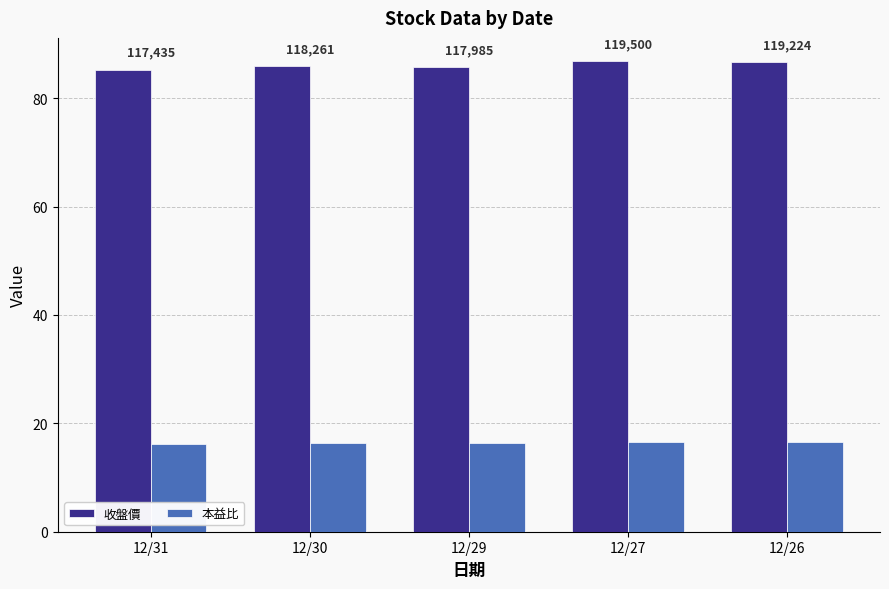

Rank the series by their maximum value, from highest to lowest.

收盤價, 本益比